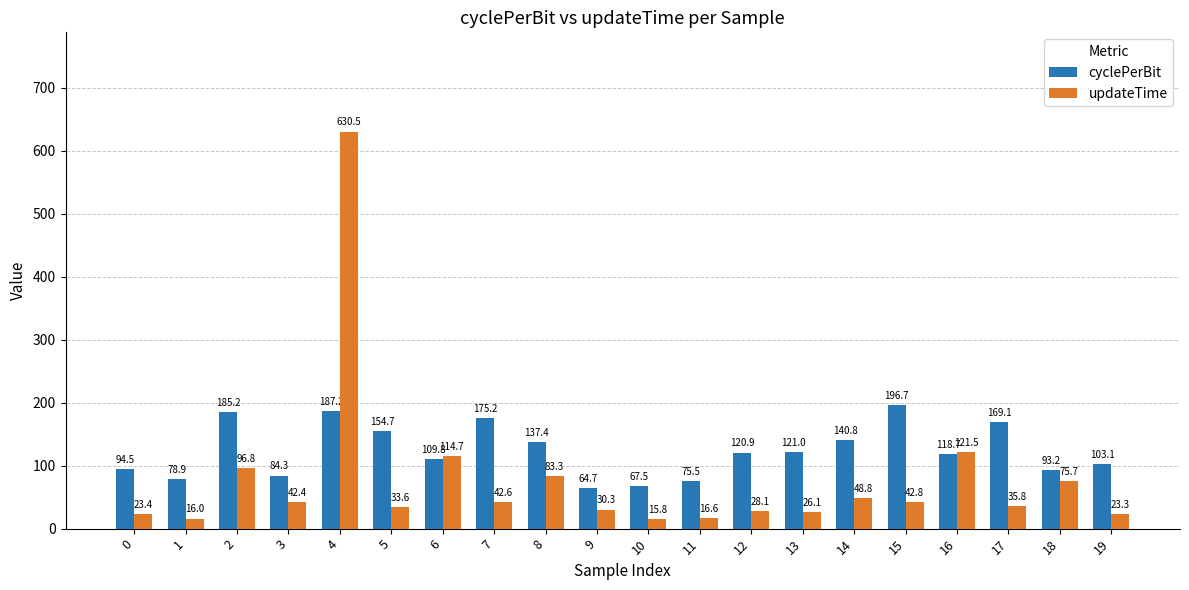

What is the difference between the updateTime values at 19 and 2?

73.5